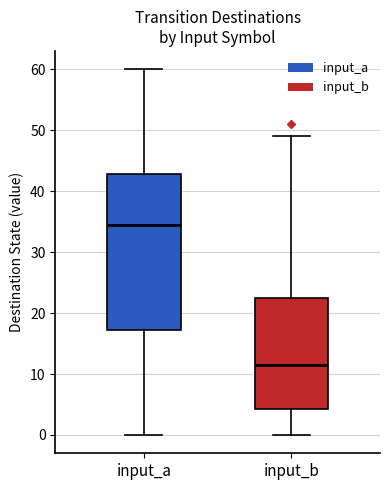

Comparing the boxes themselves (not the whiskers), which one is the tallest?

input_a